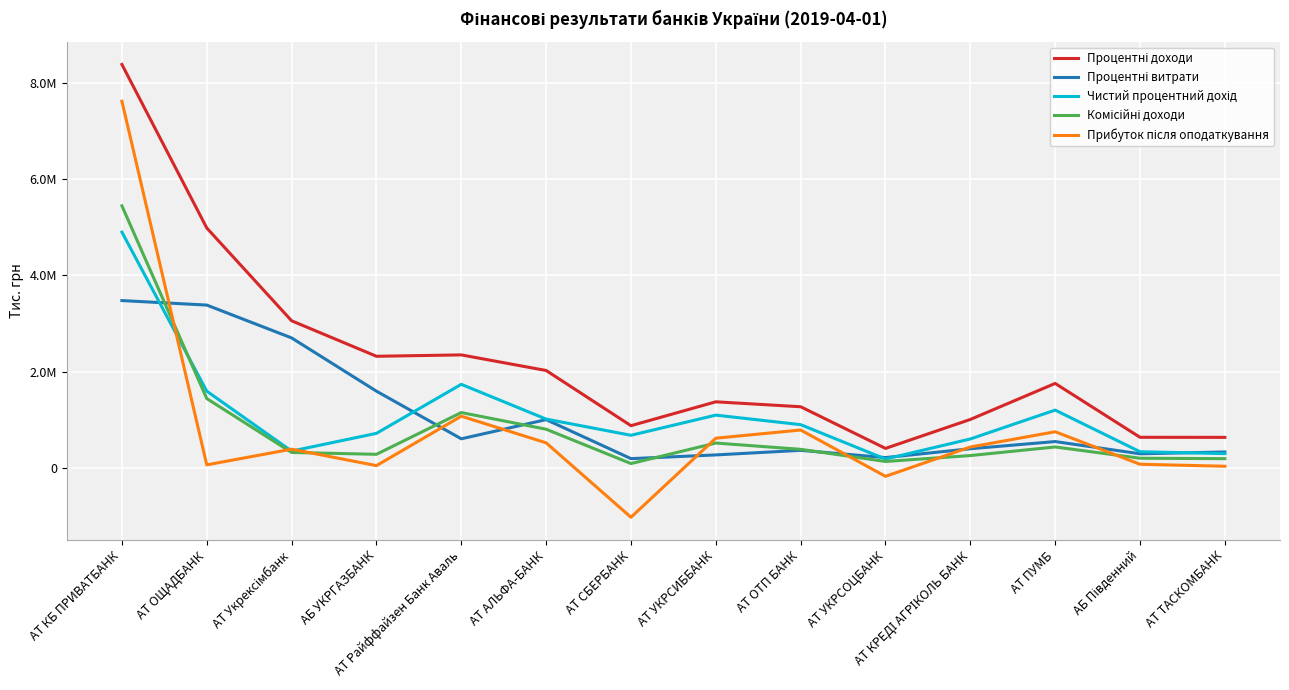

Is this an area chart (filled region under the line)?

No